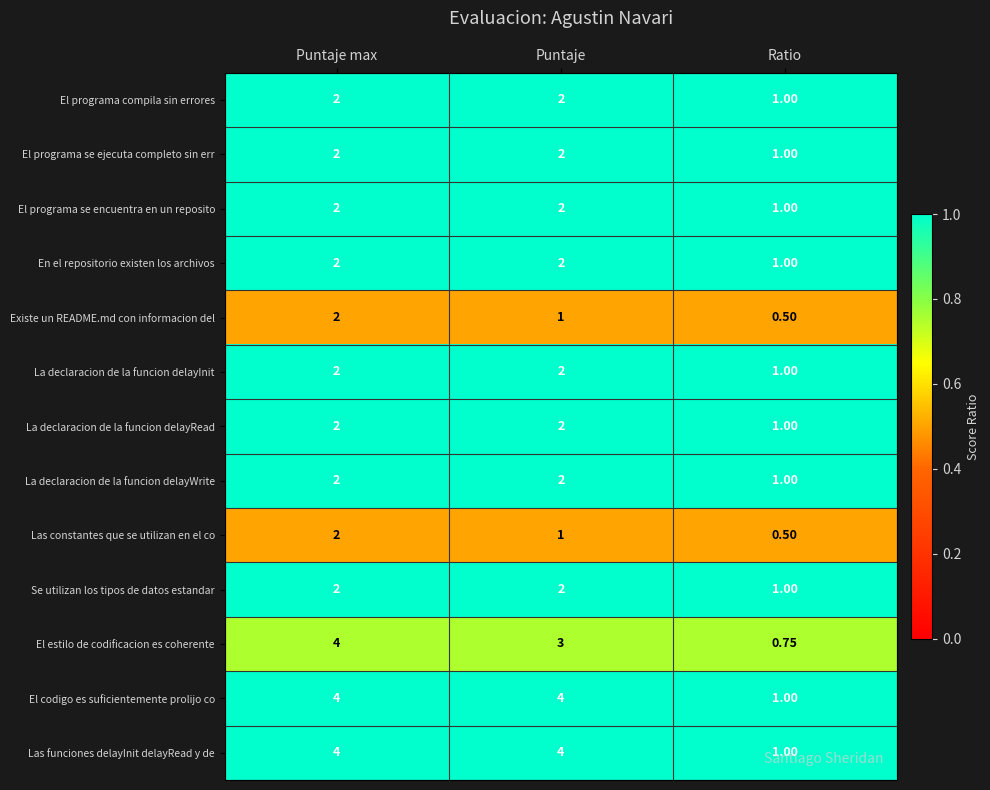

Which category has the lowest value across all series?

Ratio